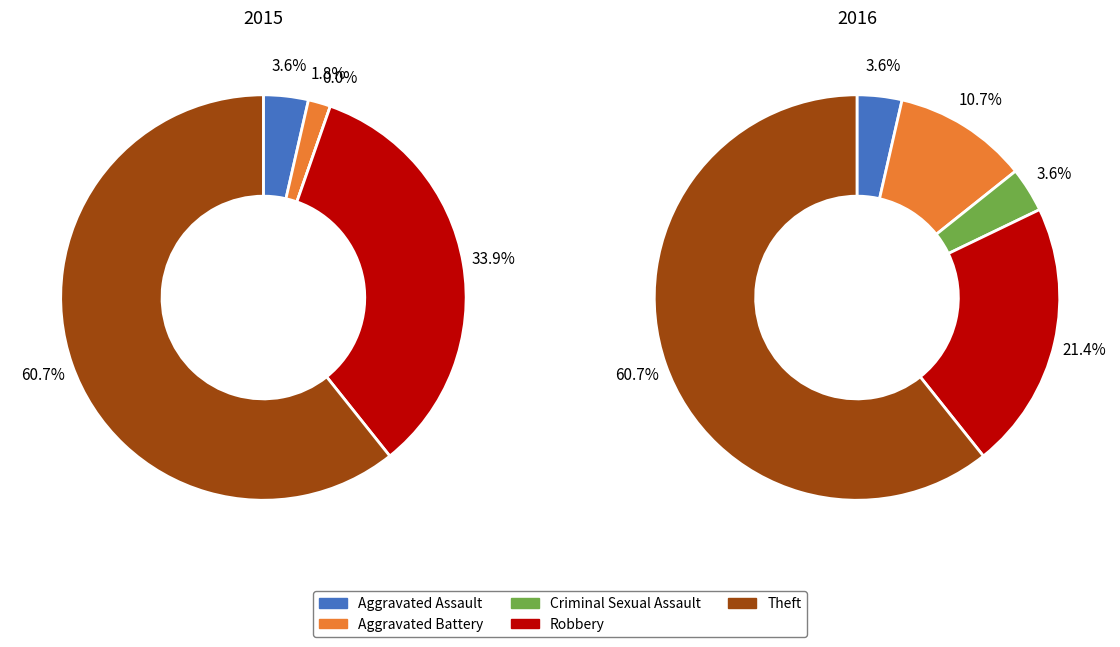

Does 2 account for over 50% of the chart?

No